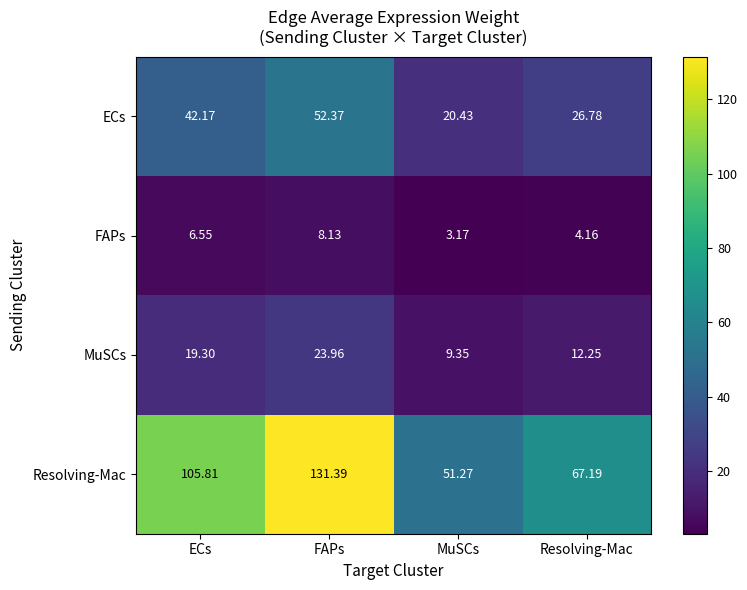

Where does the ECs series first go above 42?

ECs